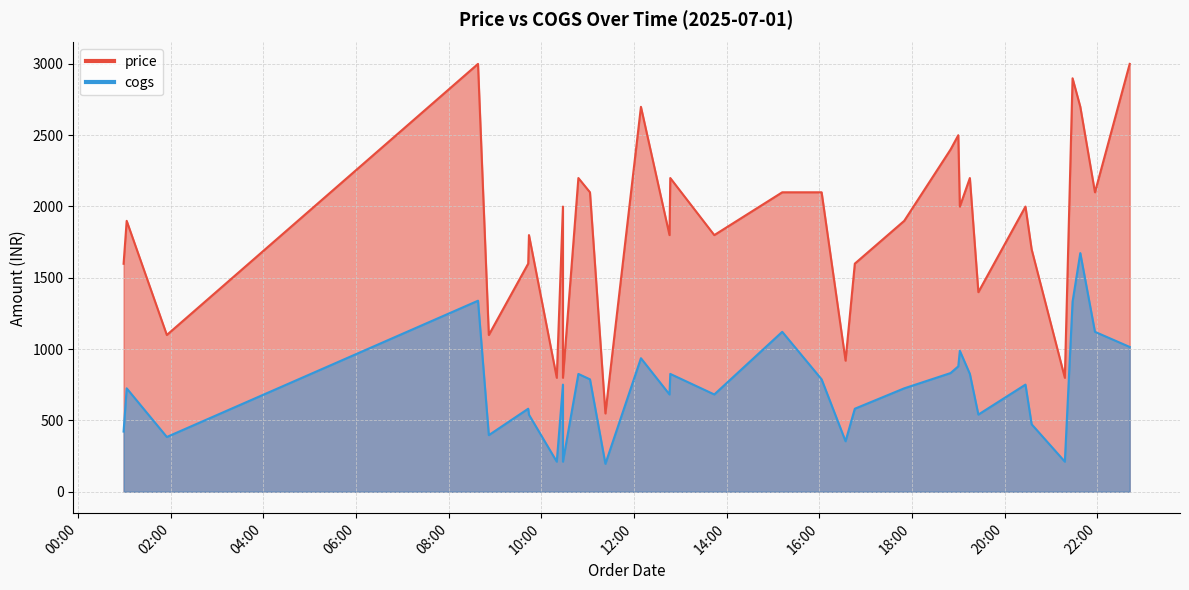

Reading left to right, list all the values displayed in this chart.

cogs: 2025-07-01 00:59=422	2025-07-01 01:03=725	2025-07-01 01:55=384	2025-07-01 08:38=1339	2025-07-01 08:52=397	2025-07-01 09:43=582	2025-07-01 09:44=540	2025-07-01 10:20=211	2025-07-01 10:28=751	2025-07-01 10:28=211	2025-07-01 10:48=826	2025-07-01 11:03=788	2025-07-01 11:23=196	2025-07-01 12:09=936	2025-07-01 12:46=682	2025-07-01 12:47=826	2025-07-01 13:44=682	2025-07-01 15:12=1121	2025-07-01 16:03=788	2025-07-01 16:34=354	2025-07-01 16:46=582	2025-07-01 17:50=725	2025-07-01 18:50=832	2025-07-01 19:00=879	2025-07-01 19:02=988	2025-07-01 19:15=826	2025-07-01 19:26=541	2025-07-01 20:27=751	2025-07-01 20:35=473	2025-07-01 21:18=211	2025-07-01 21:28=1332	2025-07-01 21:38=1673	2025-07-01 21:57=1121	2025-07-01 22:42=1015
price: 2025-07-01 00:59=1598	2025-07-01 01:03=1899	2025-07-01 01:55=1099	2025-07-01 08:38=2999	2025-07-01 08:52=1099	2025-07-01 09:43=1599	2025-07-01 09:44=1799	2025-07-01 10:20=799	2025-07-01 10:28=1999	2025-07-01 10:28=799	2025-07-01 10:48=2199	2025-07-01 11:03=2099	2025-07-01 11:23=549	2025-07-01 12:09=2698	2025-07-01 12:46=1799	2025-07-01 12:47=2199	2025-07-01 13:44=1799	2025-07-01 15:12=2099	2025-07-01 16:03=2099	2025-07-01 16:34=919	2025-07-01 16:46=1599	2025-07-01 17:50=1899	2025-07-01 18:50=2399	2025-07-01 19:00=2499	2025-07-01 19:02=1999	2025-07-01 19:15=2199	2025-07-01 19:26=1399	2025-07-01 20:27=1999	2025-07-01 20:35=1699	2025-07-01 21:18=799	2025-07-01 21:28=2898	2025-07-01 21:38=2699	2025-07-01 21:57=2099	2025-07-01 22:42=2999